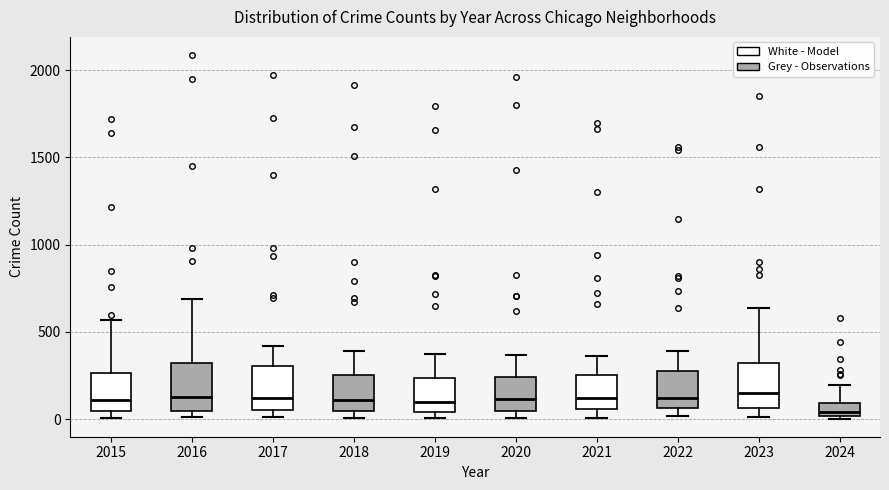

Where does the upper whisker of the box at x = 2023 end on the y-axis? The values are not printed on the chart, so give them approximately, as read against the axis.

650